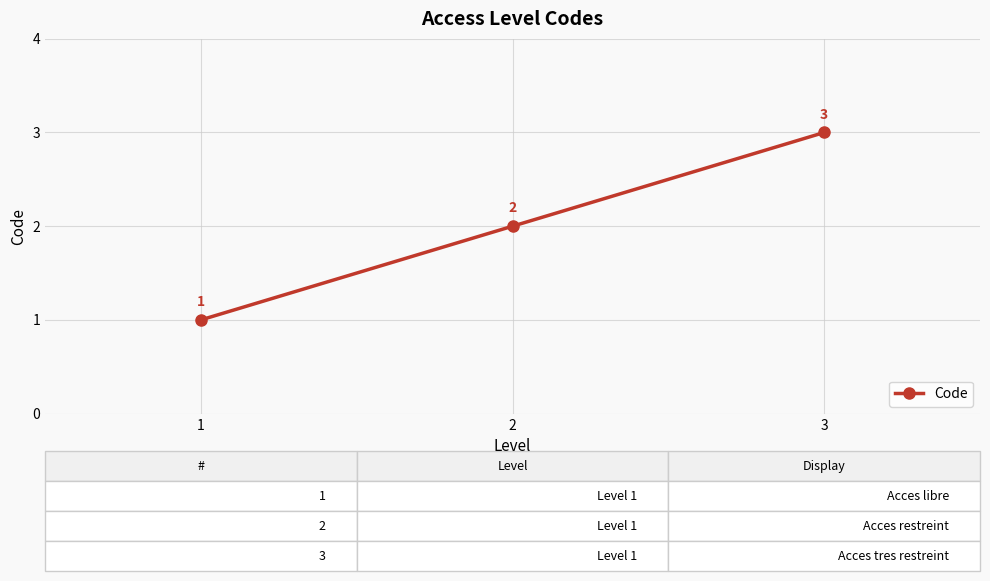

How many categories are shown in the chart?

3